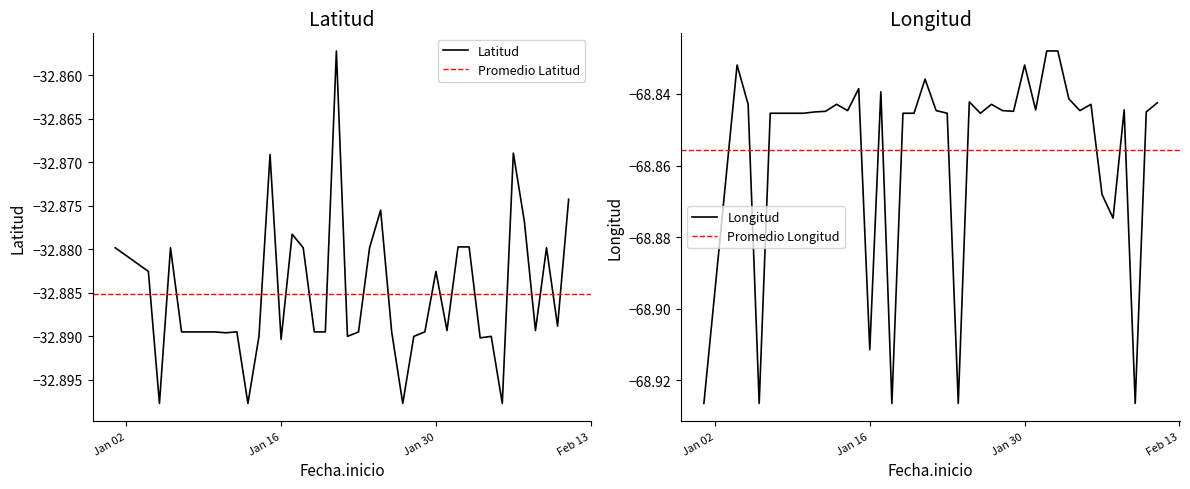

Rank the series by their maximum value, from lowest to highest.

Longitud, Latitud